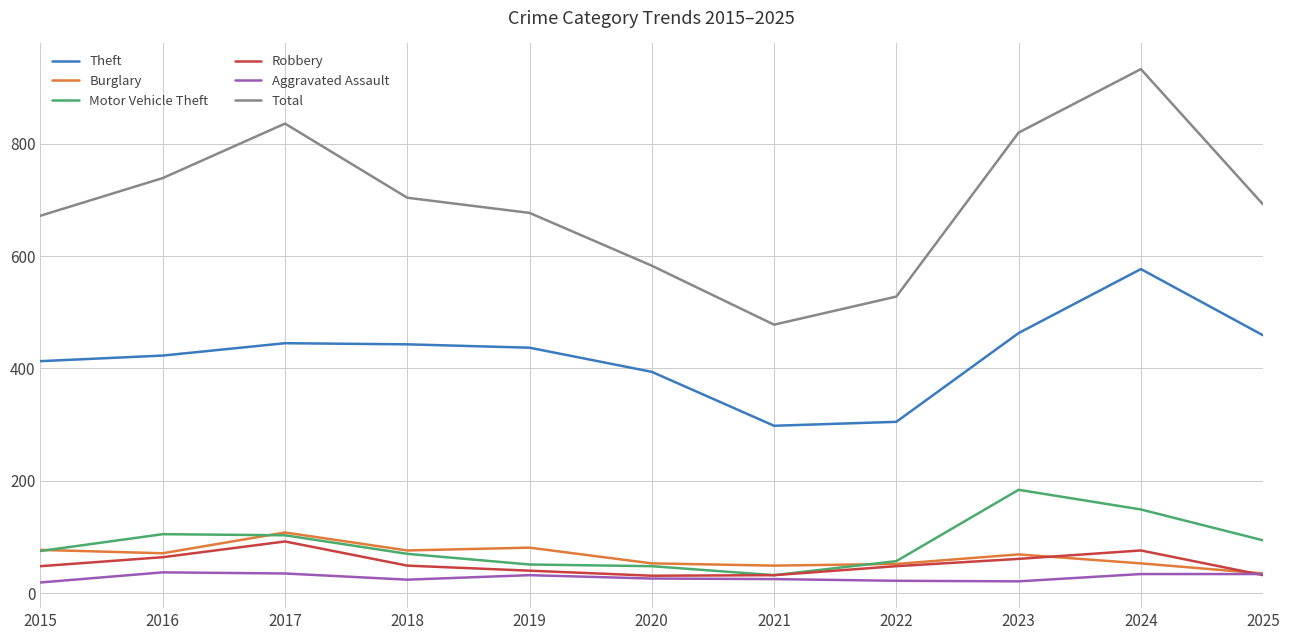

What is the smallest value displayed?

19